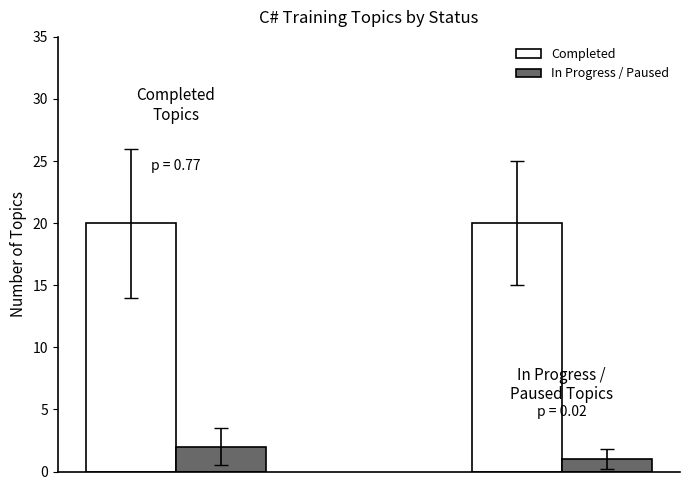

List the series in order of their peak value, lowest first.

In Progress / Paused, Completed